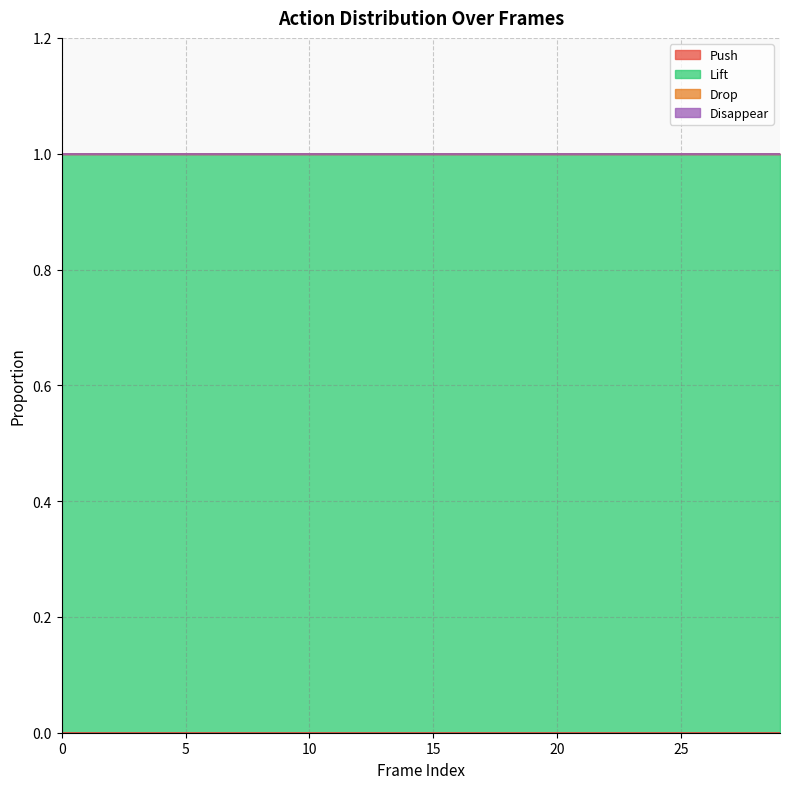

What is the value of the Lift point at the 25th from the left?

1